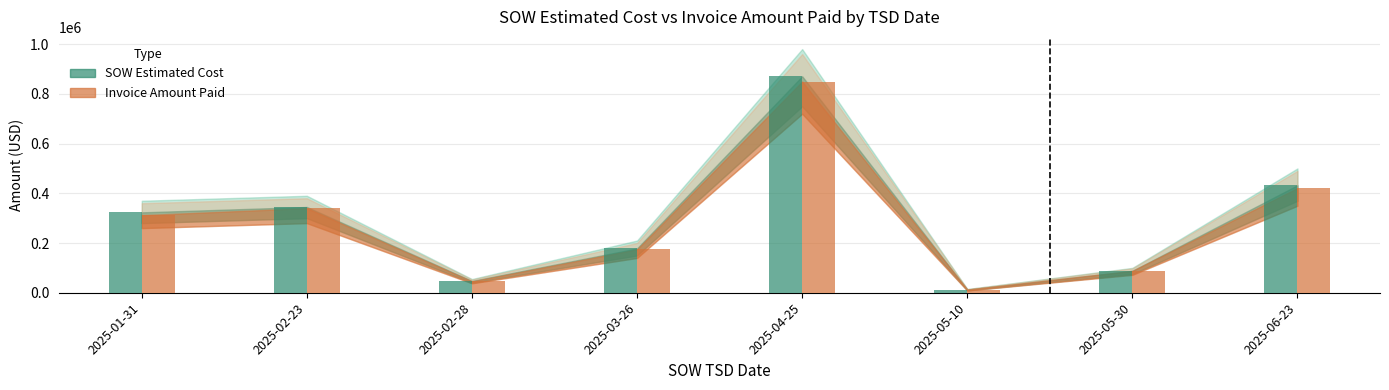

Reading right to left, list all the values displayed in this chart.

SOW Estimated Cost: 2025-06-23=432393.2	2025-05-30=88033.5	2025-05-10=12601.5	2025-04-25=870676.8	2025-03-26=178358.0	2025-02-28=47414.0	2025-02-23=344905.0	2025-01-31=323320.5
Invoice Amount Paid: 2025-06-23=421043.6	2025-05-30=88045.5	2025-05-10=13008.1	2025-04-25=849526.1	2025-03-26=174431.5	2025-02-28=45744.0	2025-02-23=340078.0	2025-01-31=312046.5